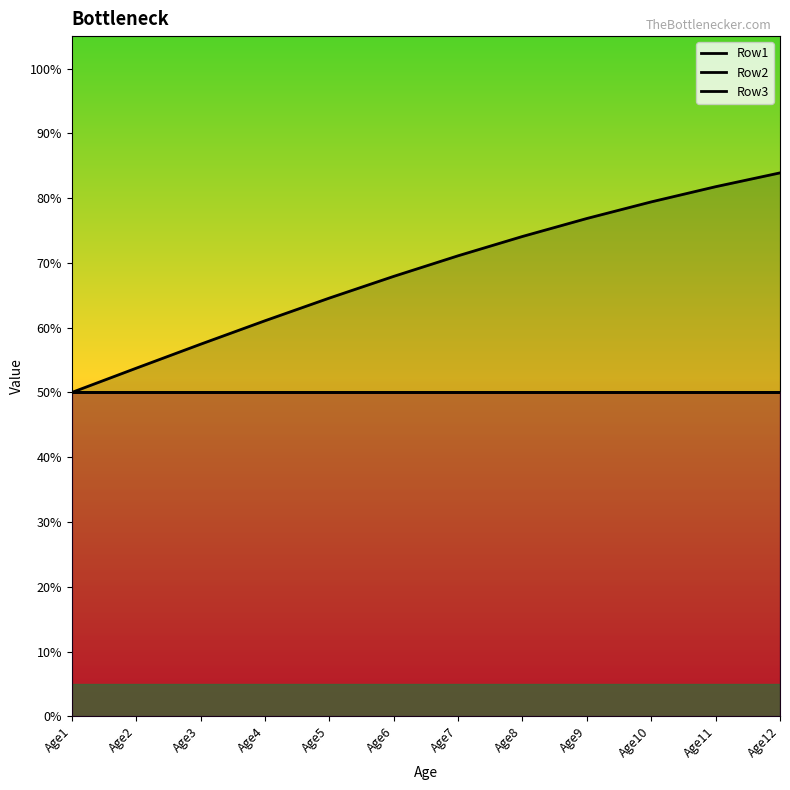

Which has a higher value, Age10 or Age7?

Age10